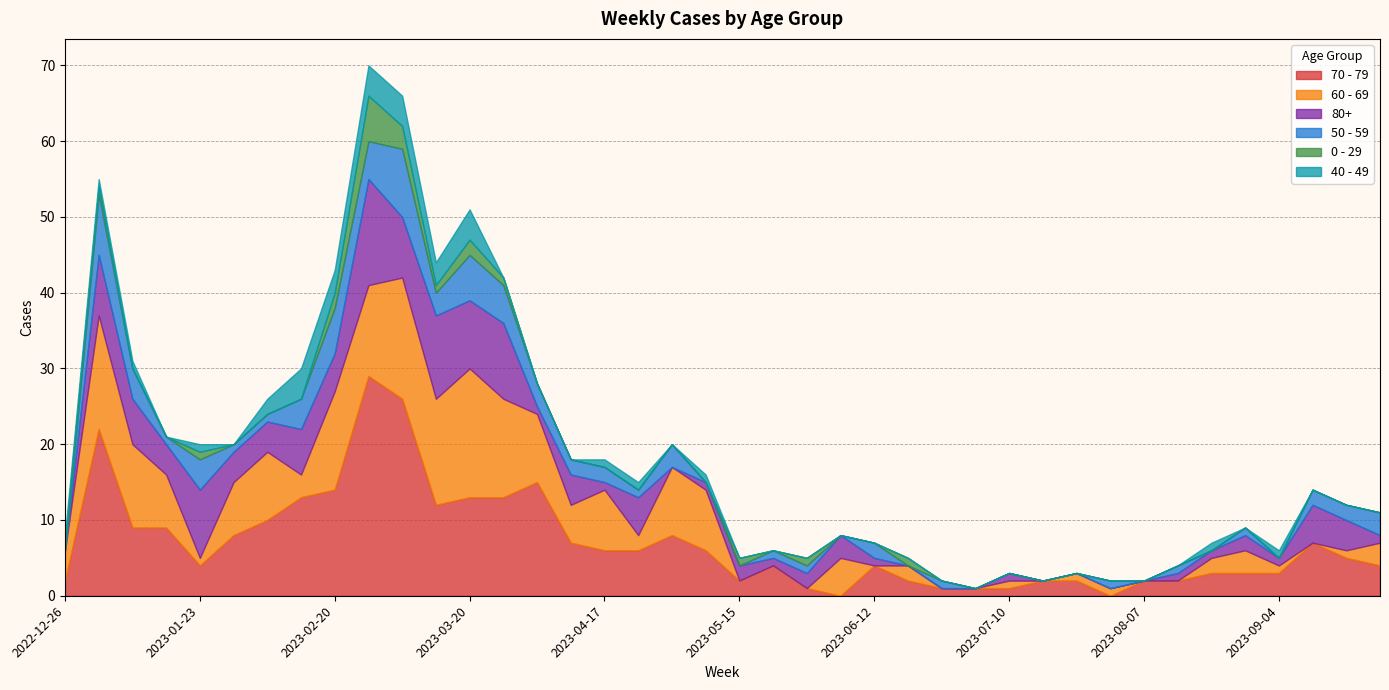

Which series changed the most between 2023-04-03 and 2023-09-04?

70 - 79